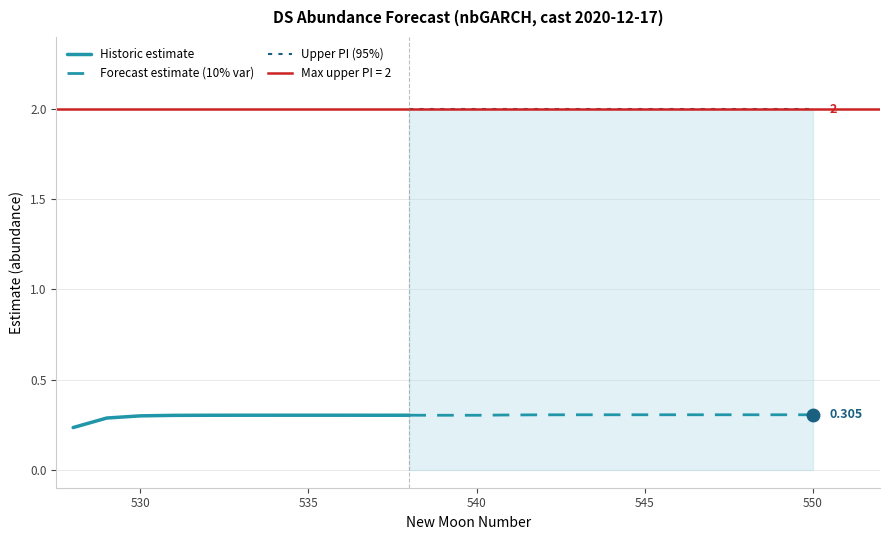

Which has a higher value, 533 or 532?

533